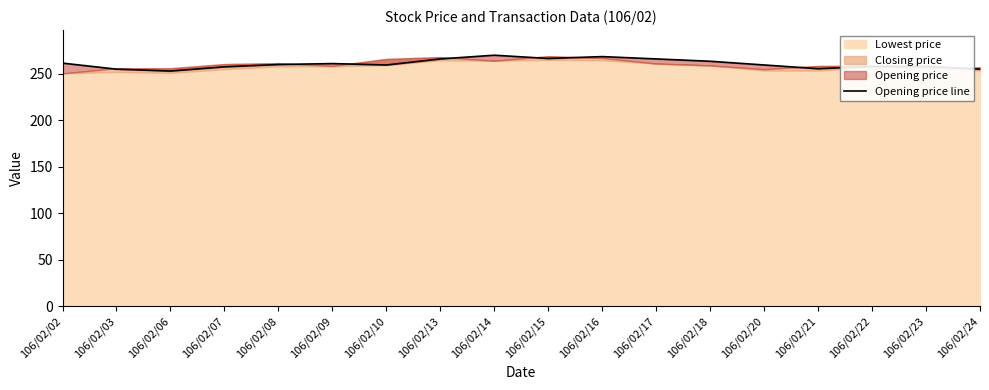

The chart shows a value of 266.5 at 106/02/15. True or false?

True